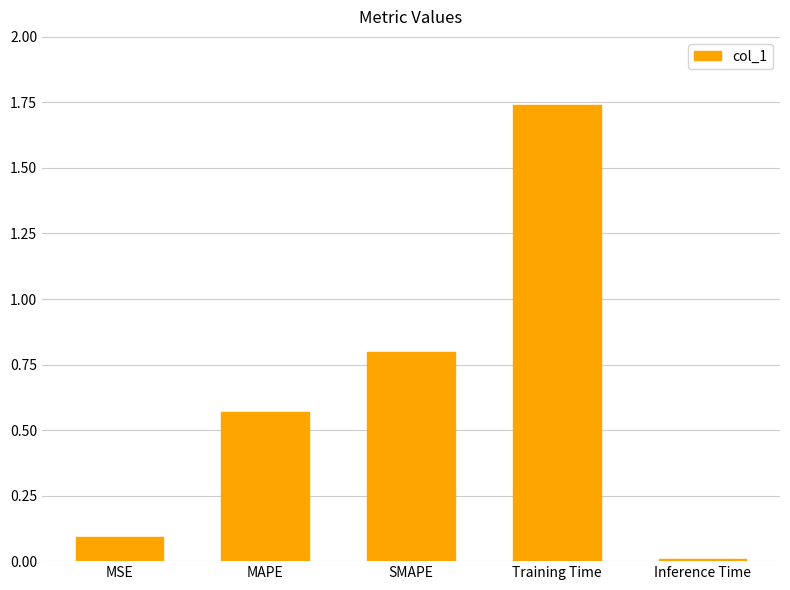

Is it true that the value at SMAPE is 0.8?

True